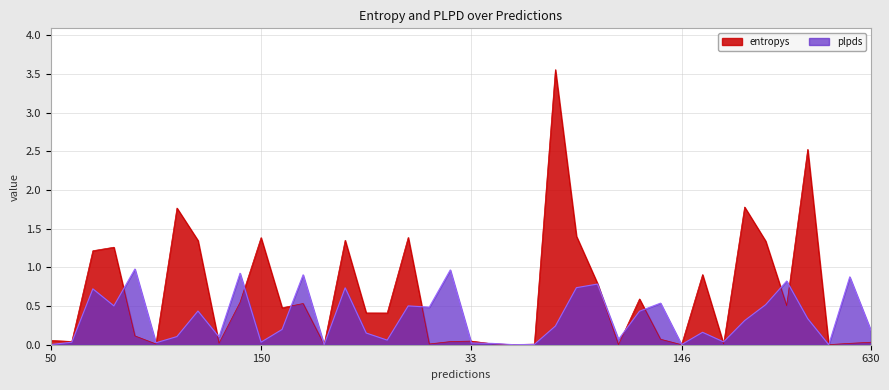

What is the label of the 33rd point from the right?

132